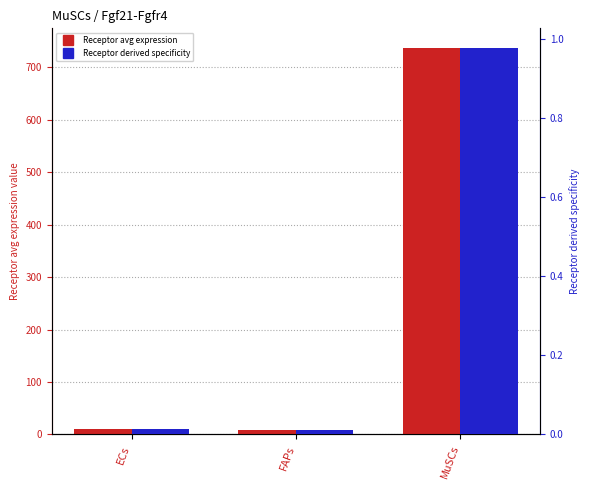

What is the label of the 2nd bar from the right?

FAPs